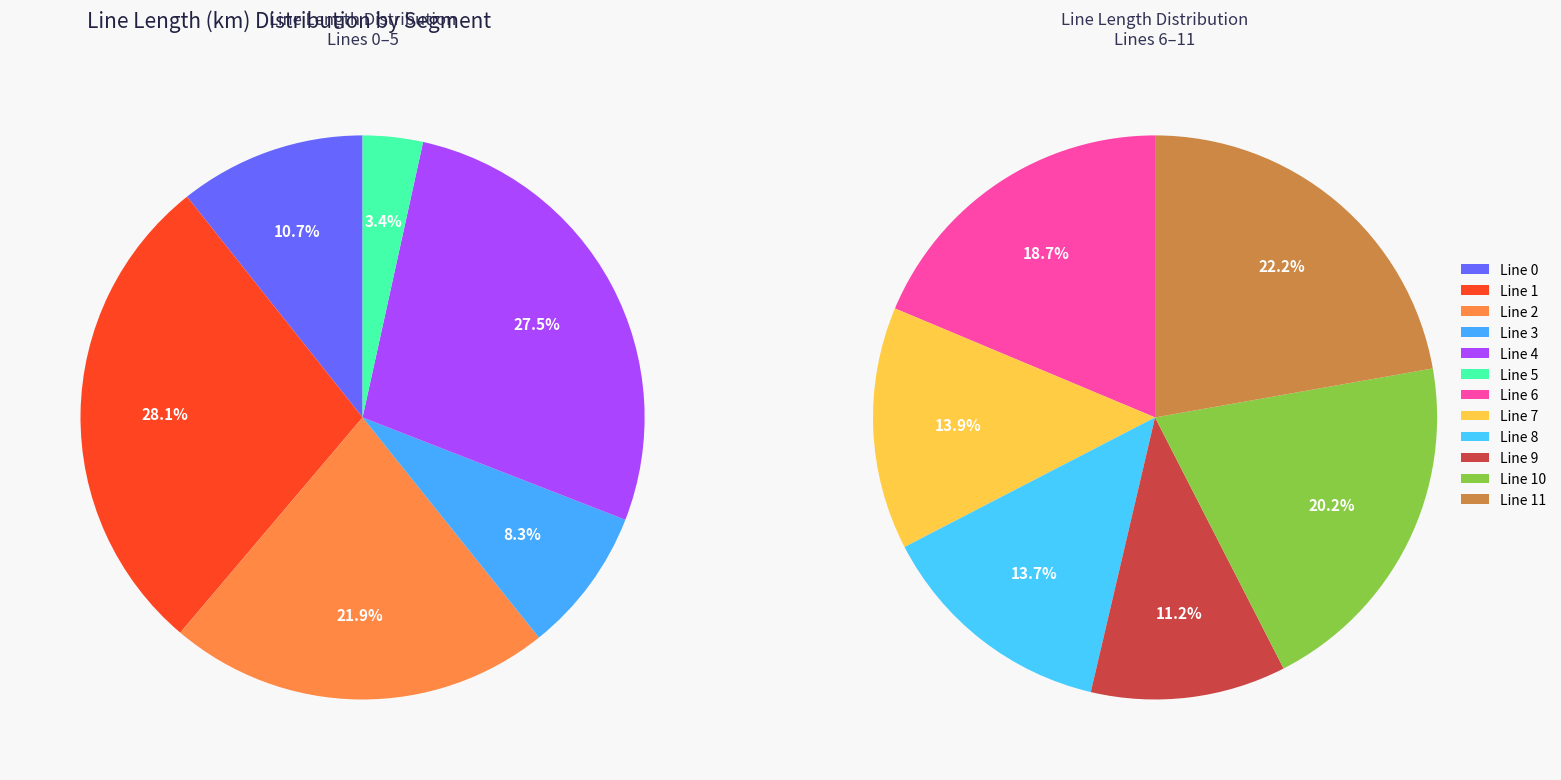

Between Line 9 and Line 1, which is larger?

Line 1